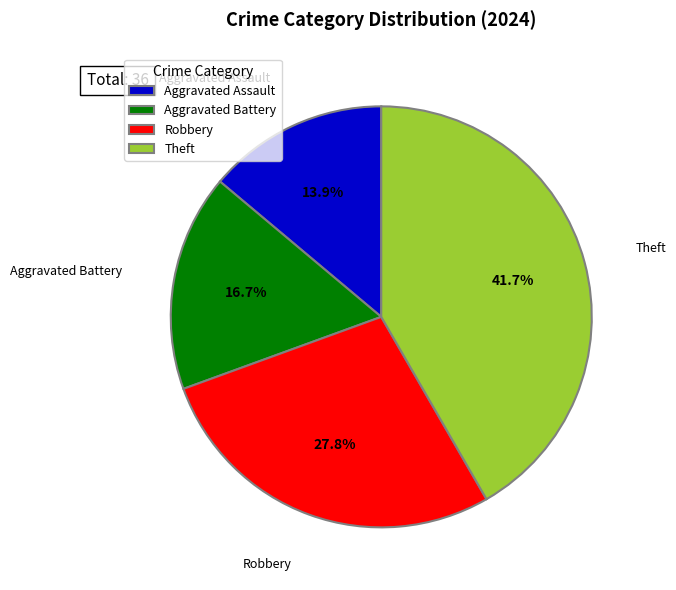

To the nearest percent, what is the difference between the largest and smallest slice percentages?

28%